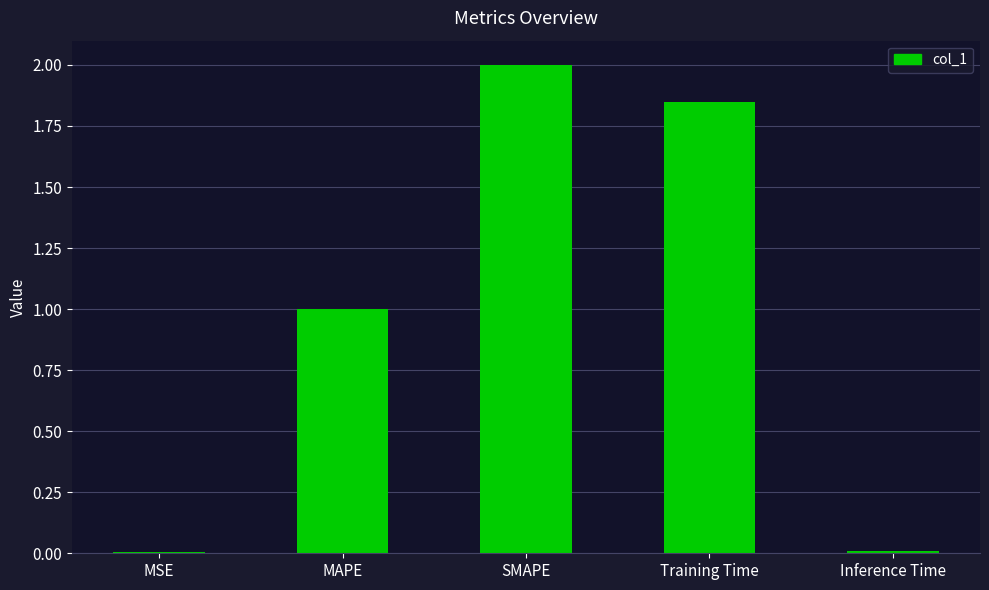

Are the bars grouped side by side (vs. stacked)?

No